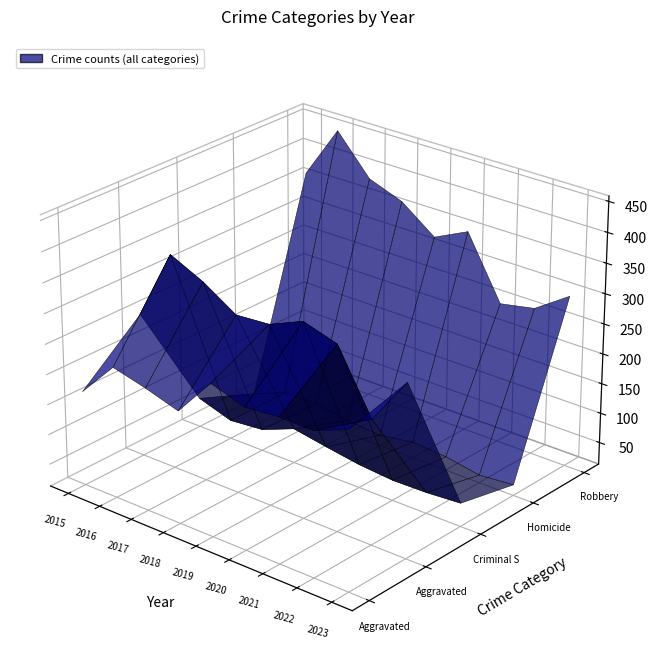

Reading right to left, transcribe all the data shown in this chart.

Aggravated Assault: 273	250	251	246	264	199	216	230	170
Aggravated Battery: 298	219	319	336	312	308	343	369	252
Criminal Sexual Assault: 52	48	47	52	61	71	49	44	62
Homicide: 31	26	36	40	31	36	45	44	22
Robbery: 298	259	248	350	323	365	386	450	362